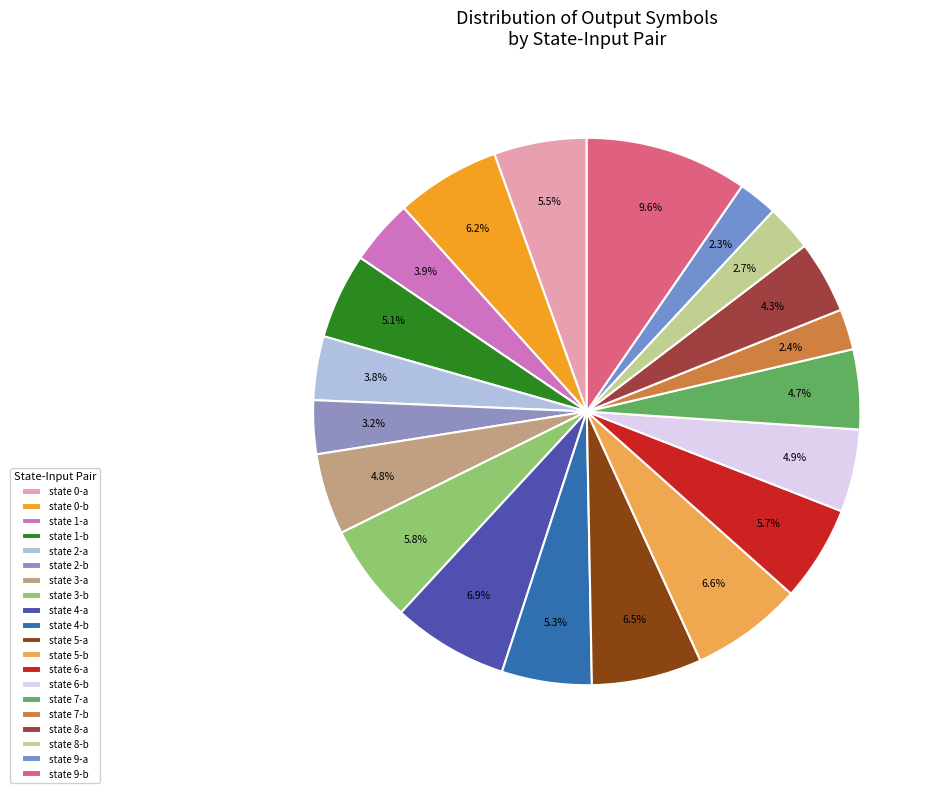

Between state 3-b and state 9-a, which is larger?

state 3-b